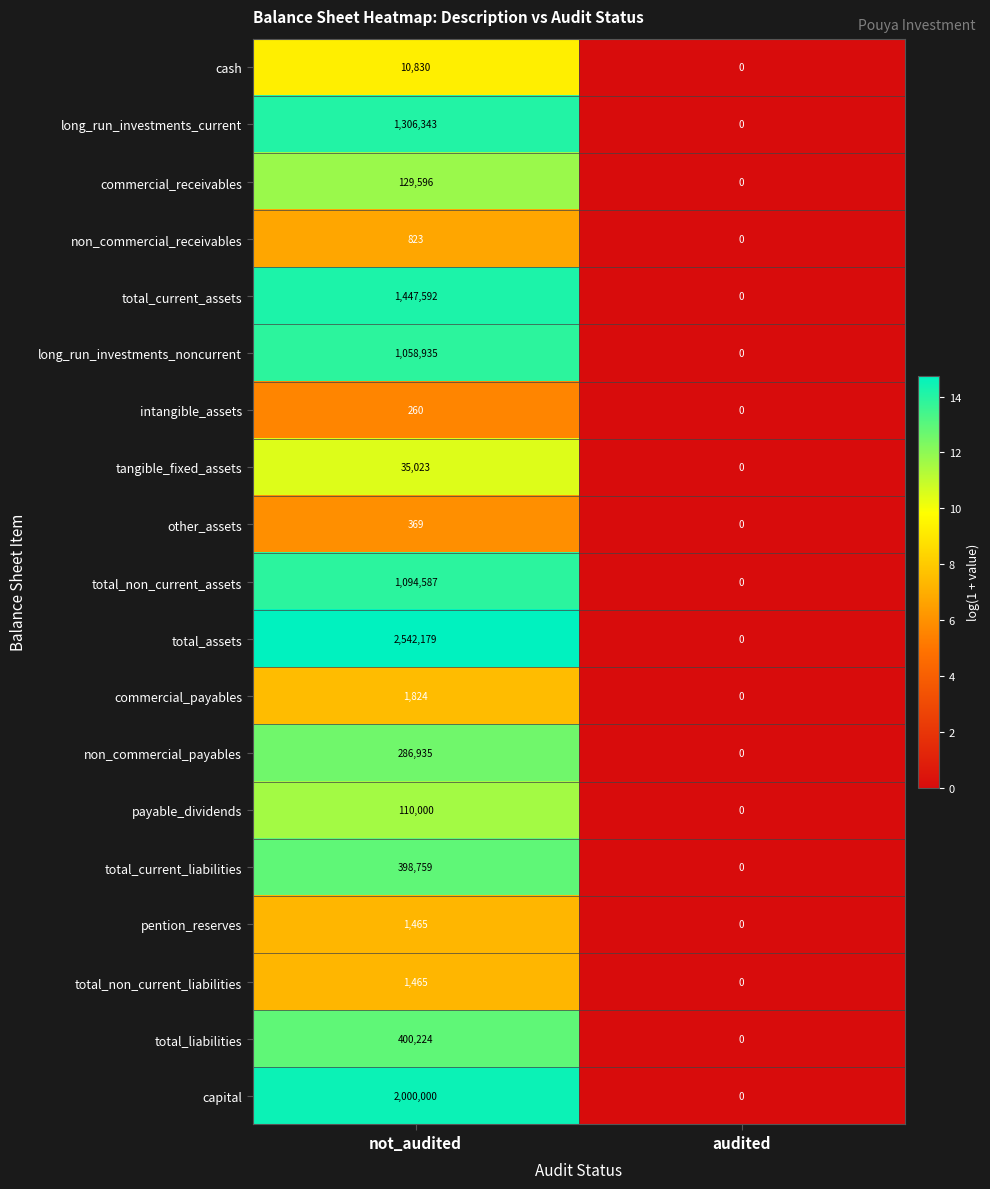

What is the greatest value displayed?

2542179